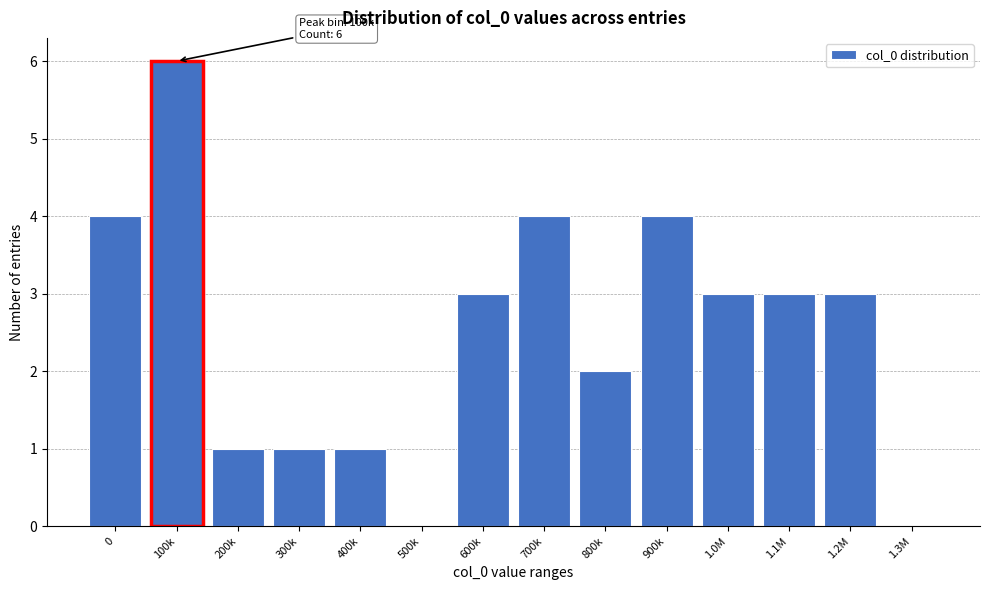

Reading left to right, extract all data points from this chart.

0=4	100k=6	200k=1	300k=1	400k=1	500k=0	600k=3	700k=4	800k=2	900k=4	1.0M=3	1.1M=3	1.2M=3	1.3M=0